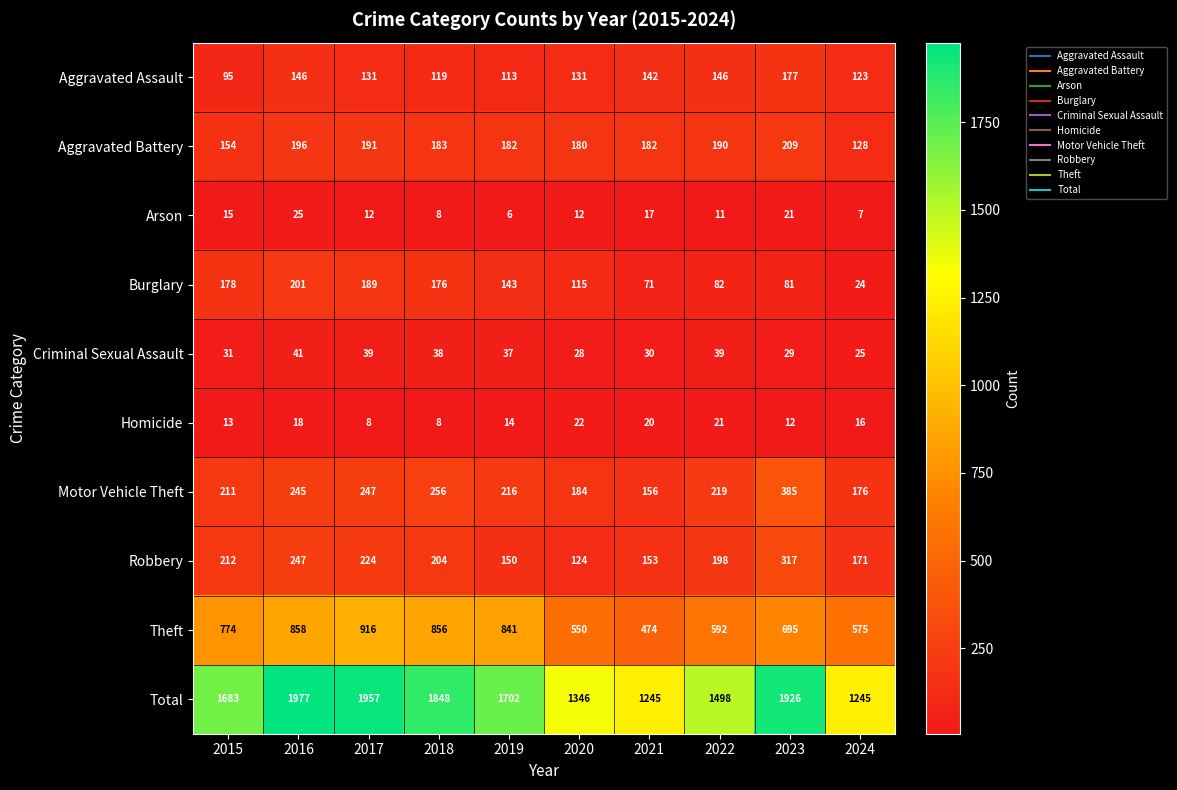

The Aggravated Battery series shows 191 at 2017. True or false?

True